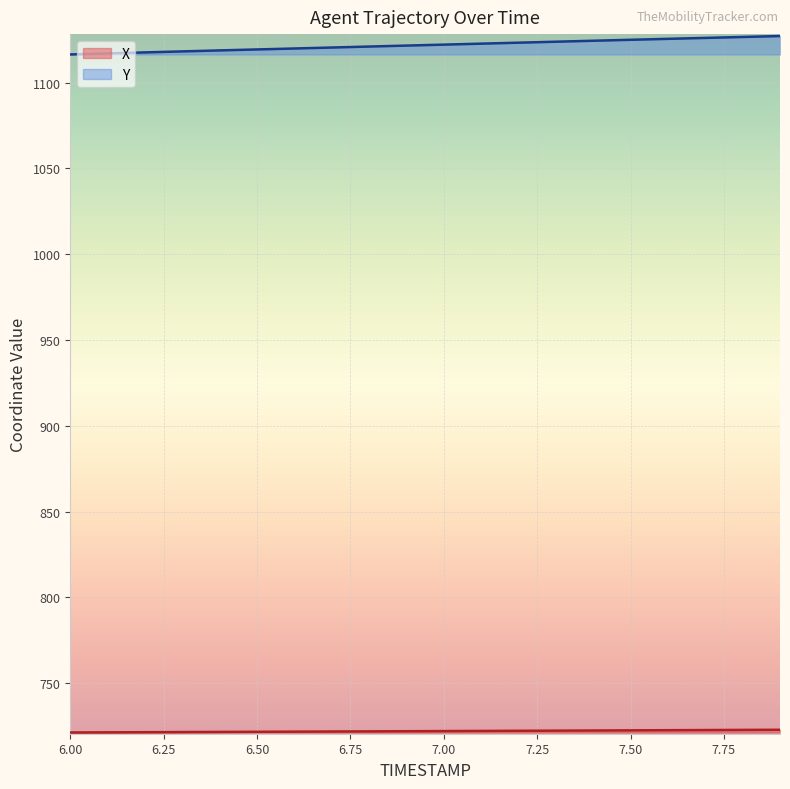

Read the Y value at 7.9.

1127.2